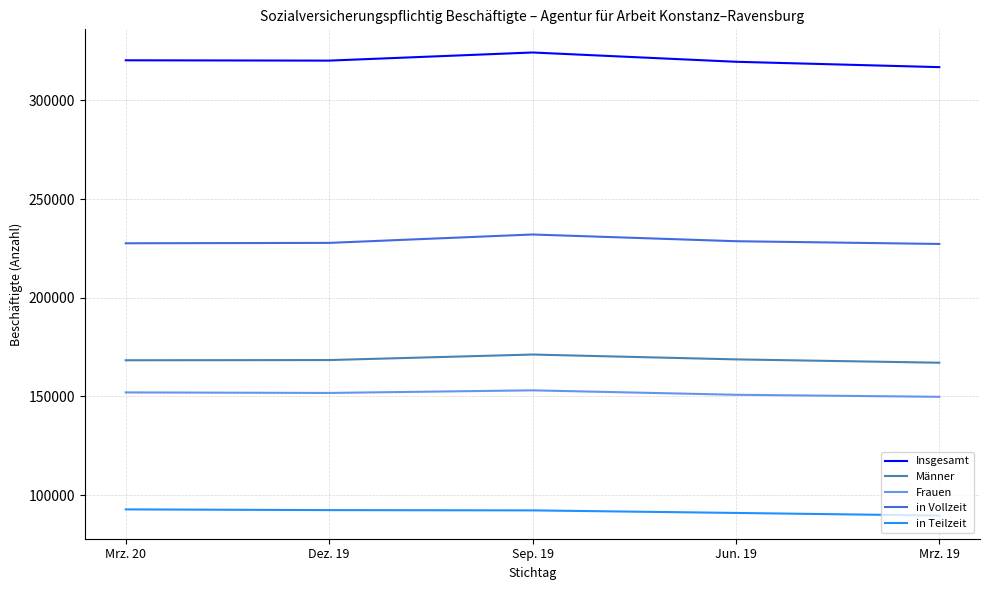

In Insgesamt, how many points are higher than both neighbors (excluding endpoints)?

1